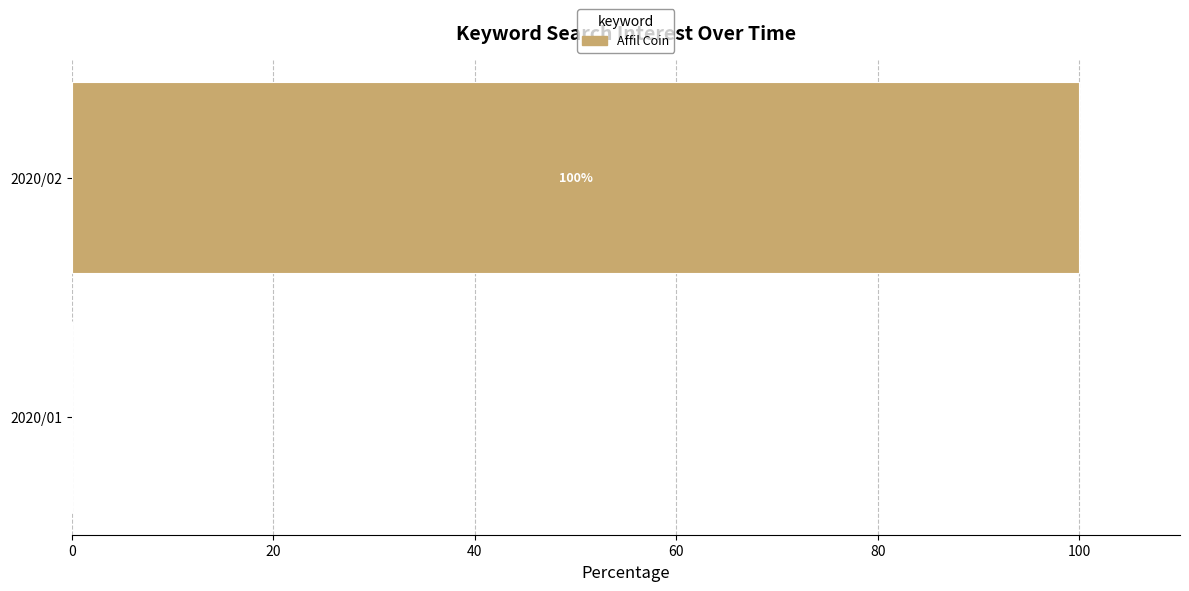

Is it true that the value at 2020/01 is -55?

False